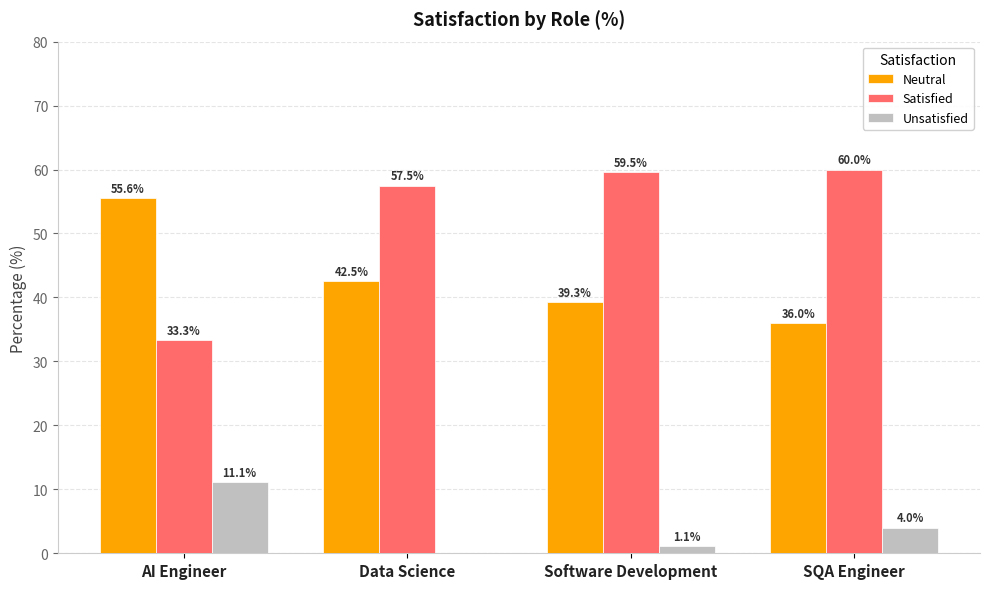

Is the value of Unsatisfied at AI Engineer greater than the value of Neutral at AI Engineer?

No